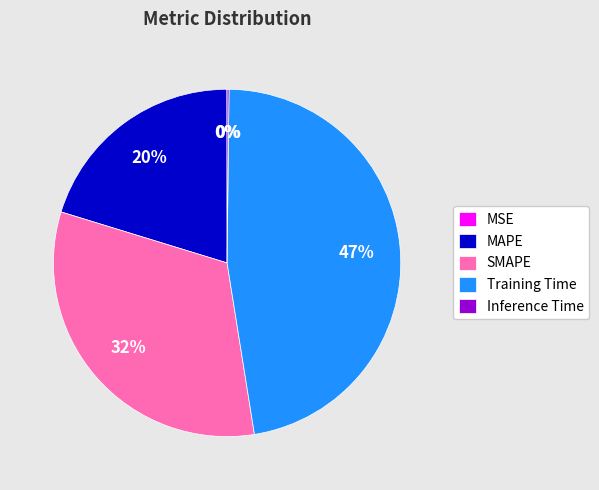

The SMAPE slice represents 46% of the pie. True or false?

False